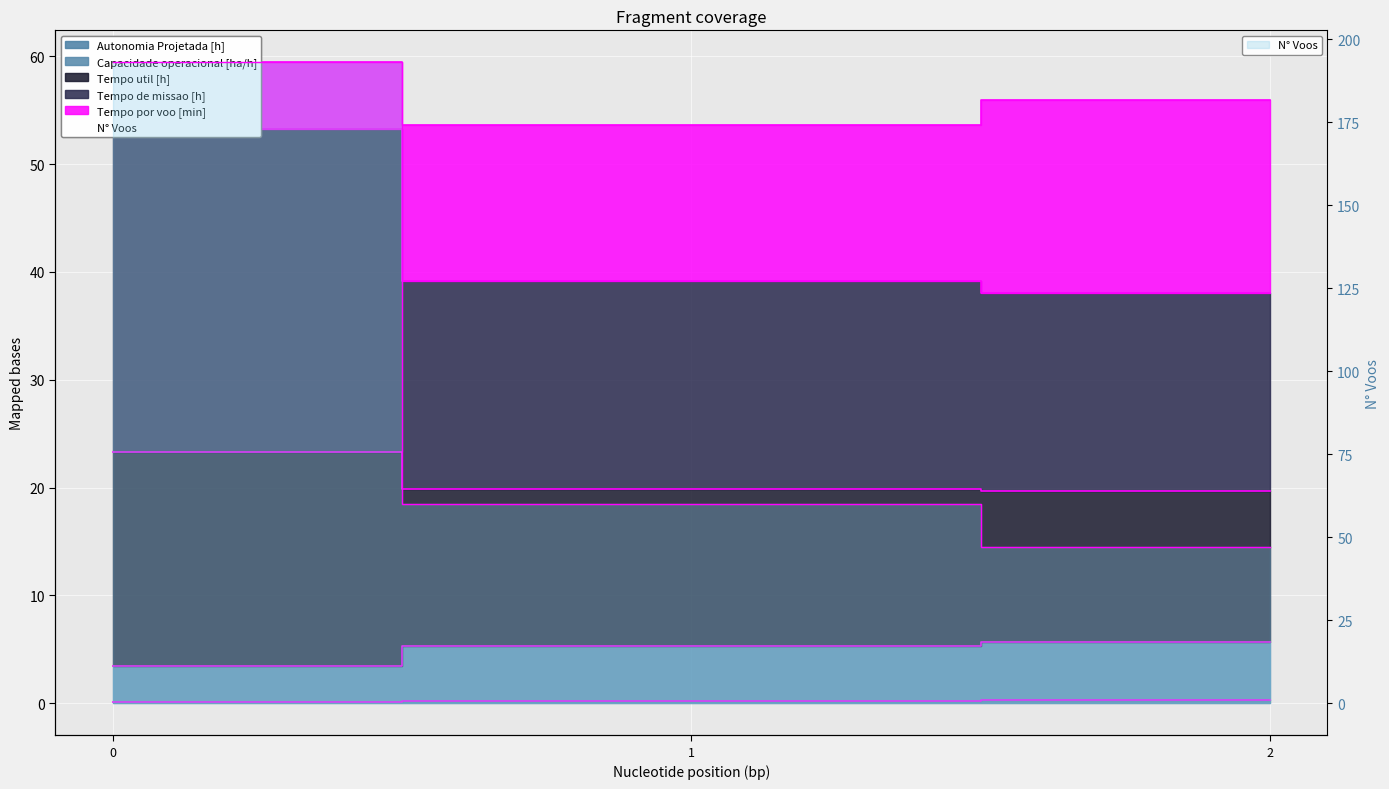

The Tempo util [h] series shows 17.4 at 0. True or false?

False